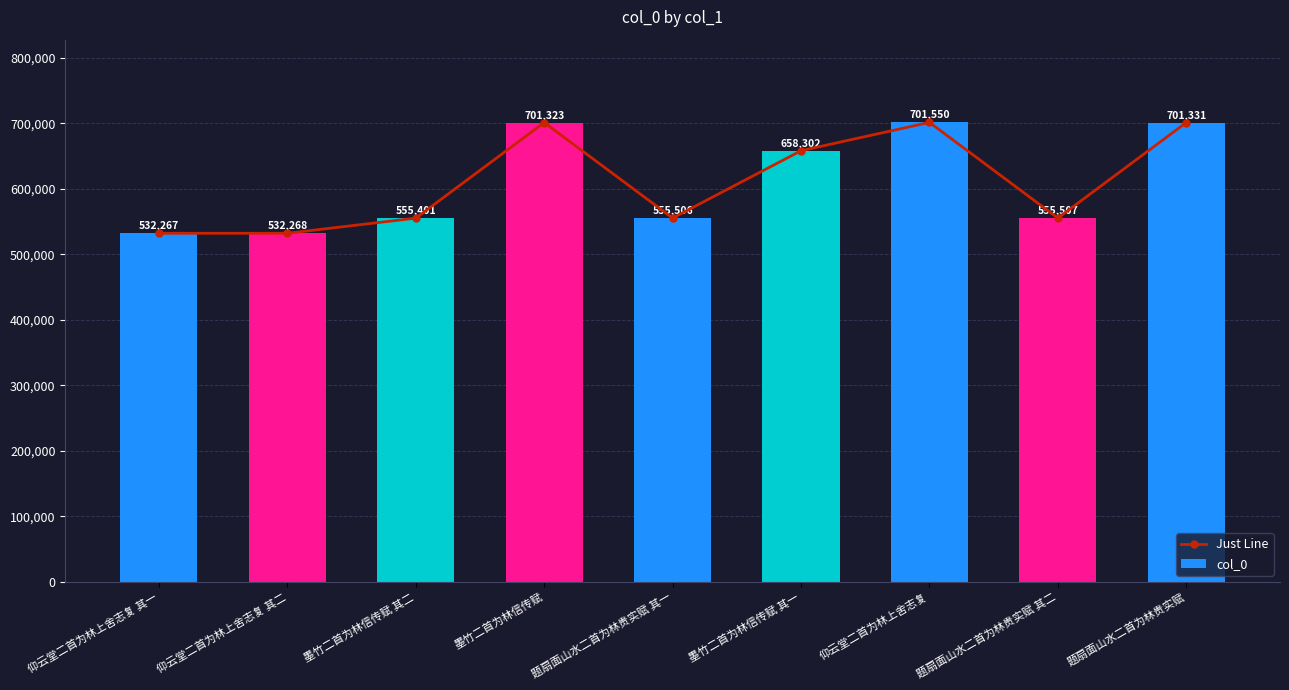

What is the label of the 1st bar from the right?

题扇面山水二首为林贵实赋